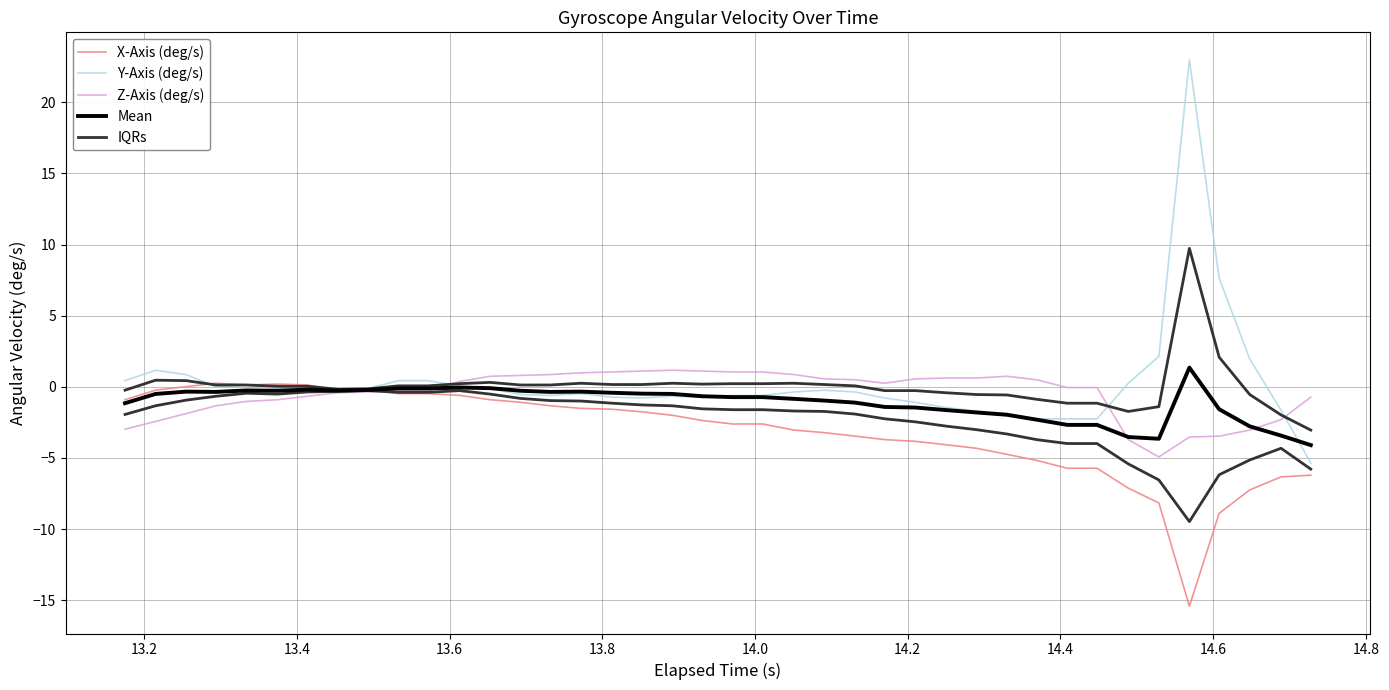

Does the chart display data point markers on the line(s)?

No